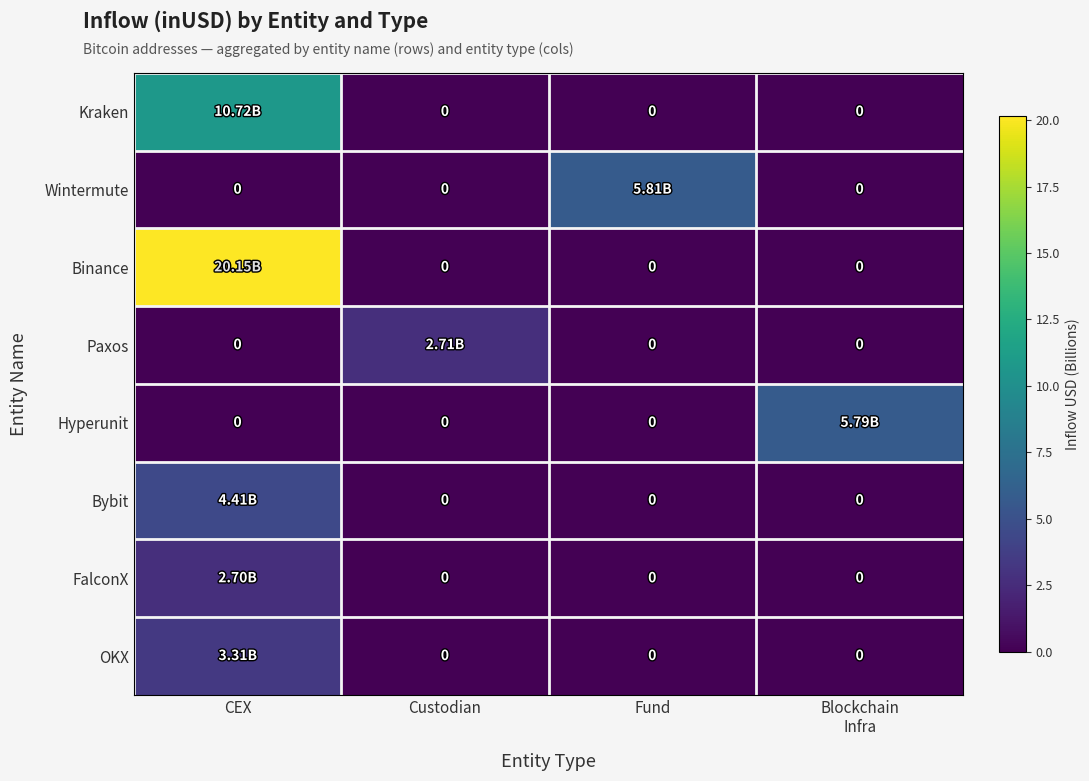

Which category has the lowest value across all series?

Custodian